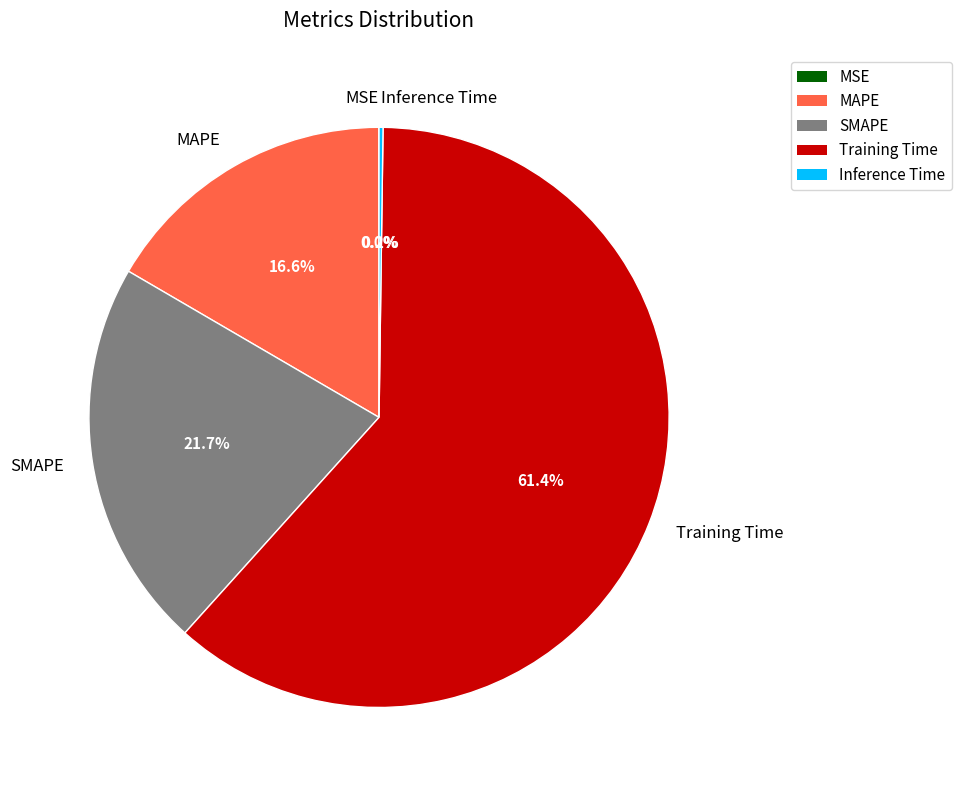

To the nearest percent, what portion does SMAPE represent?

22%